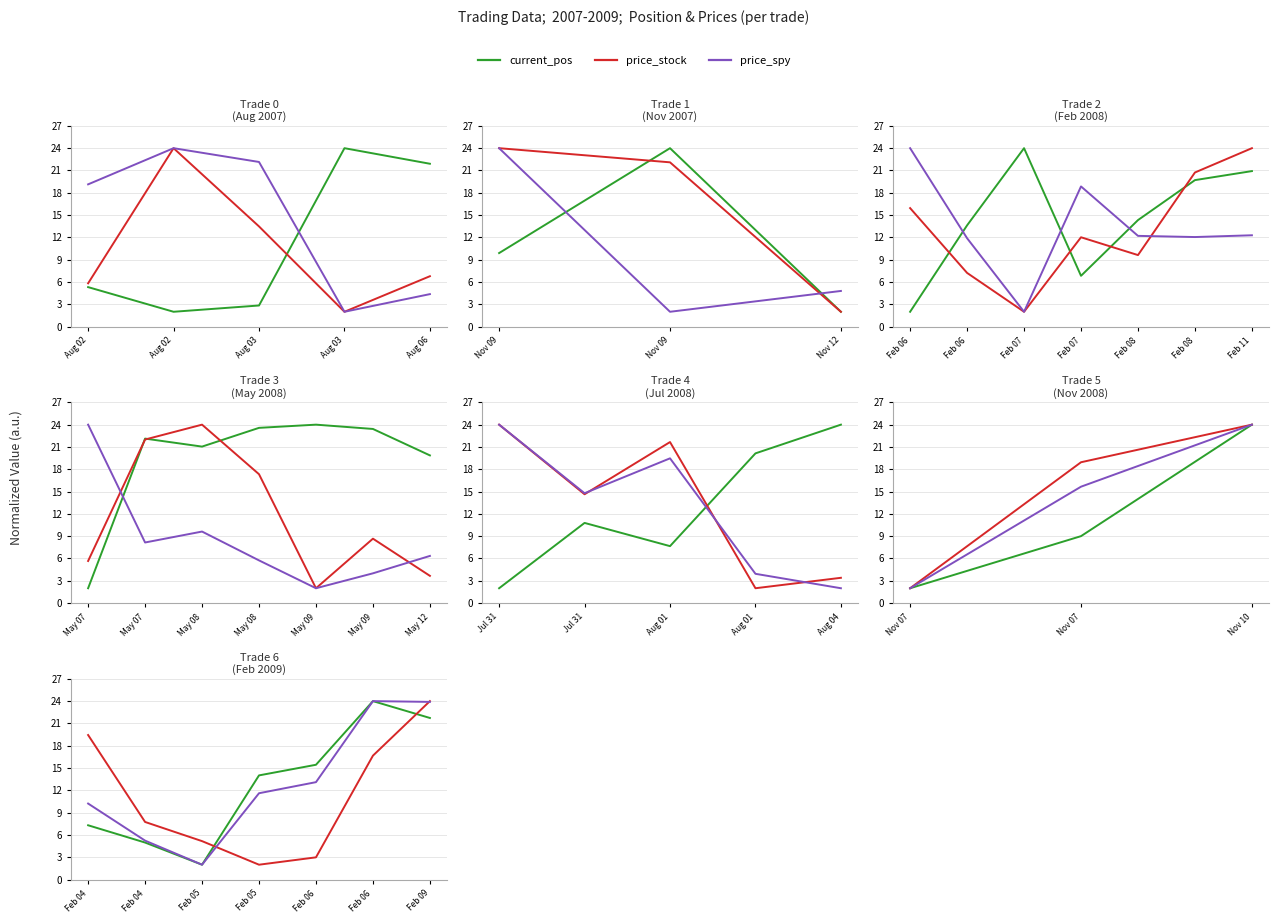

Is this an area chart (filled region under the line)?

No